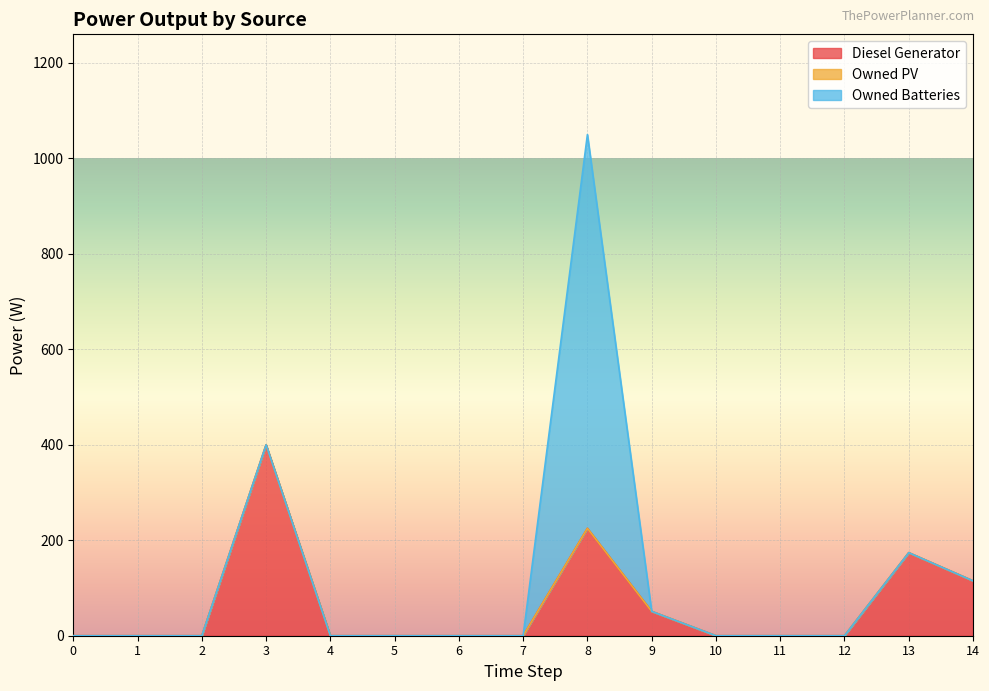

True or false: Owned Batteries has a value of -311 at 0.

False